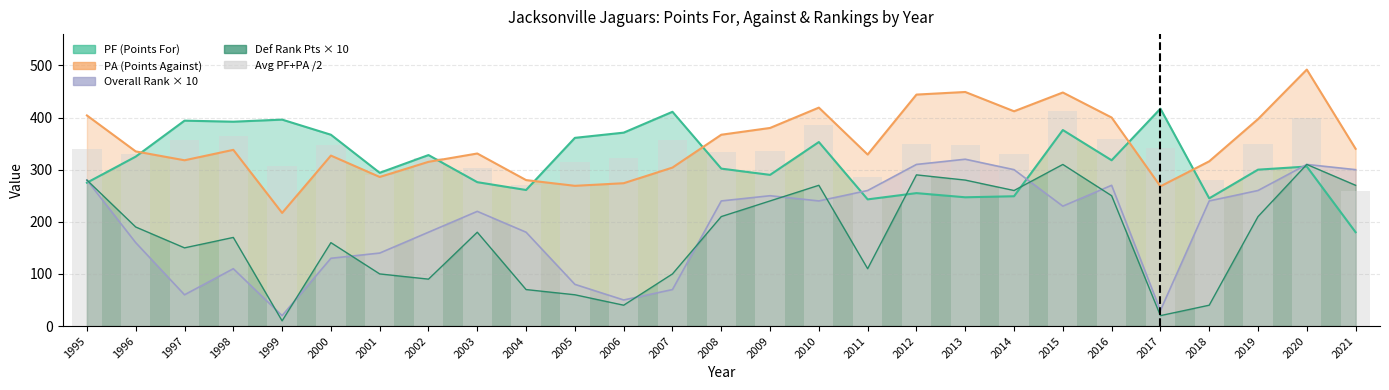

What is the value of the 14th bar from the left?

334.5